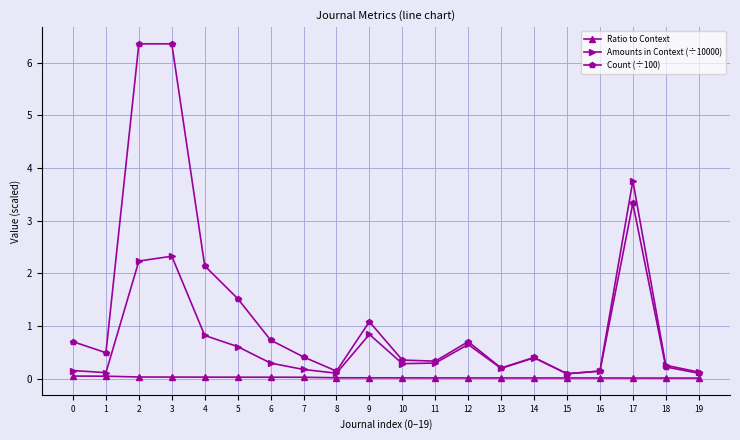

The Amounts in Context (÷10000) series shows 0.1 at 15. True or false?

True